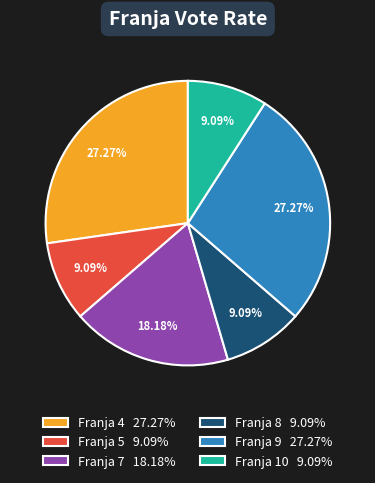

How many slices are in this pie chart?

6